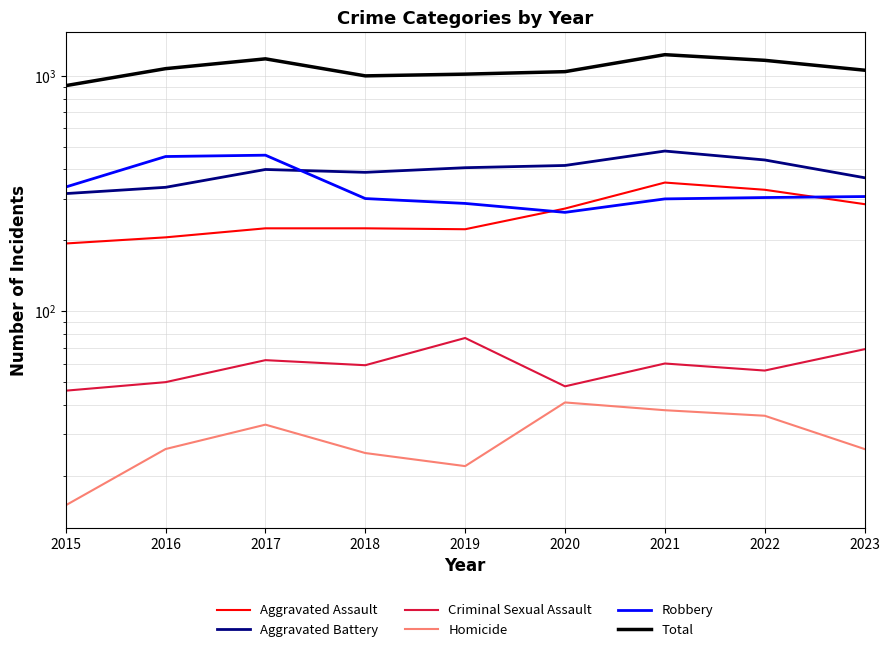

The Homicide series shows 10 at 2015. True or false?

False